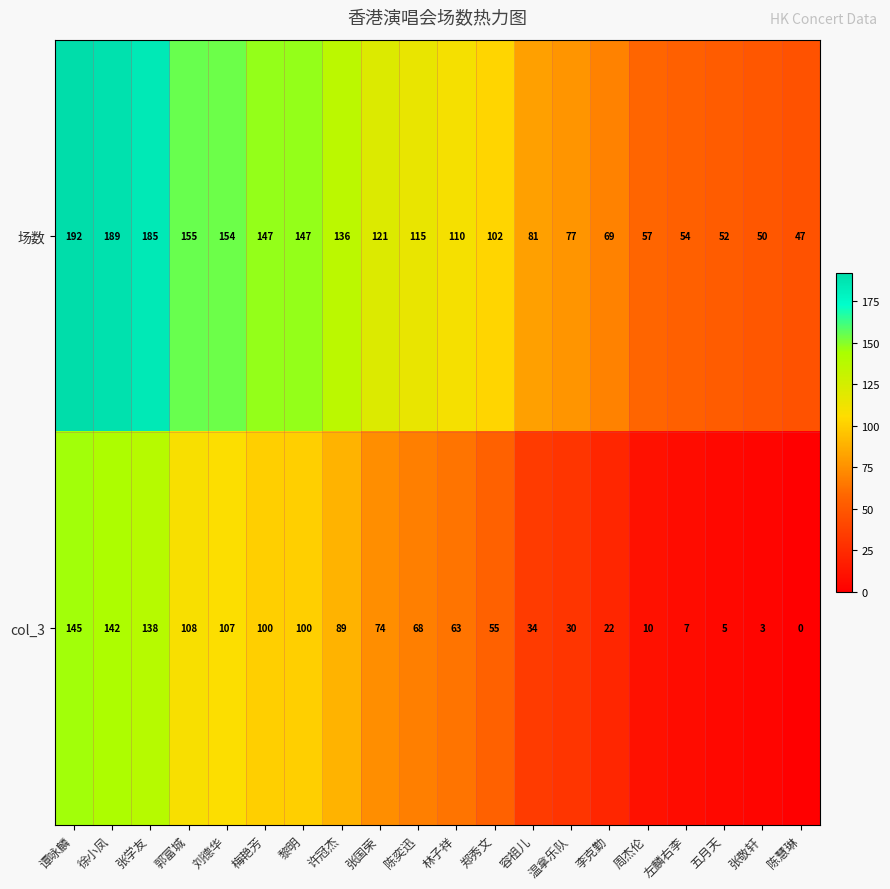

The value of col_3 at 左麟右李 is 10. True or false?

False